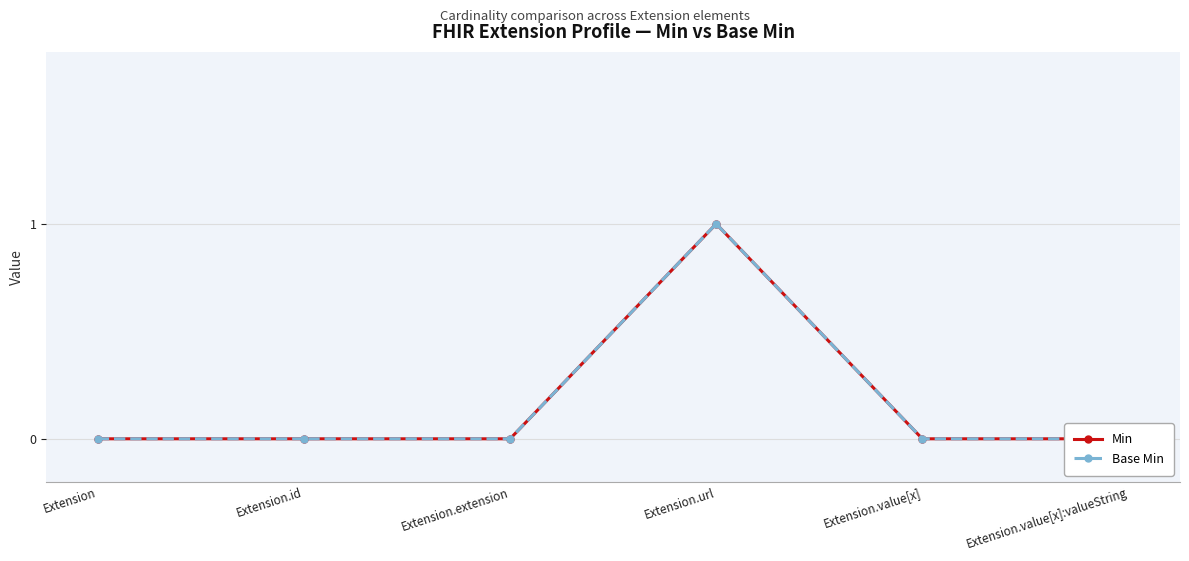

Is this an area chart (filled region under the line)?

No